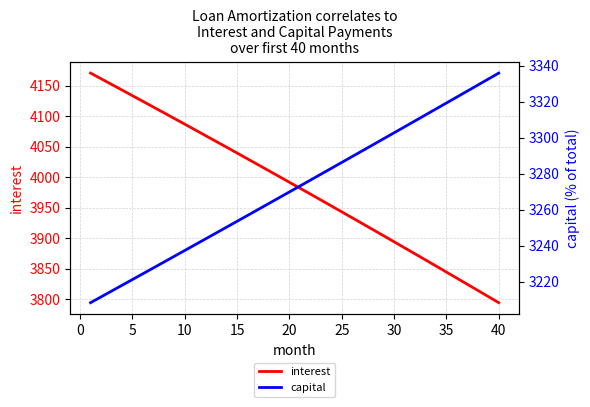

Does the chart have visible grid lines?

Yes